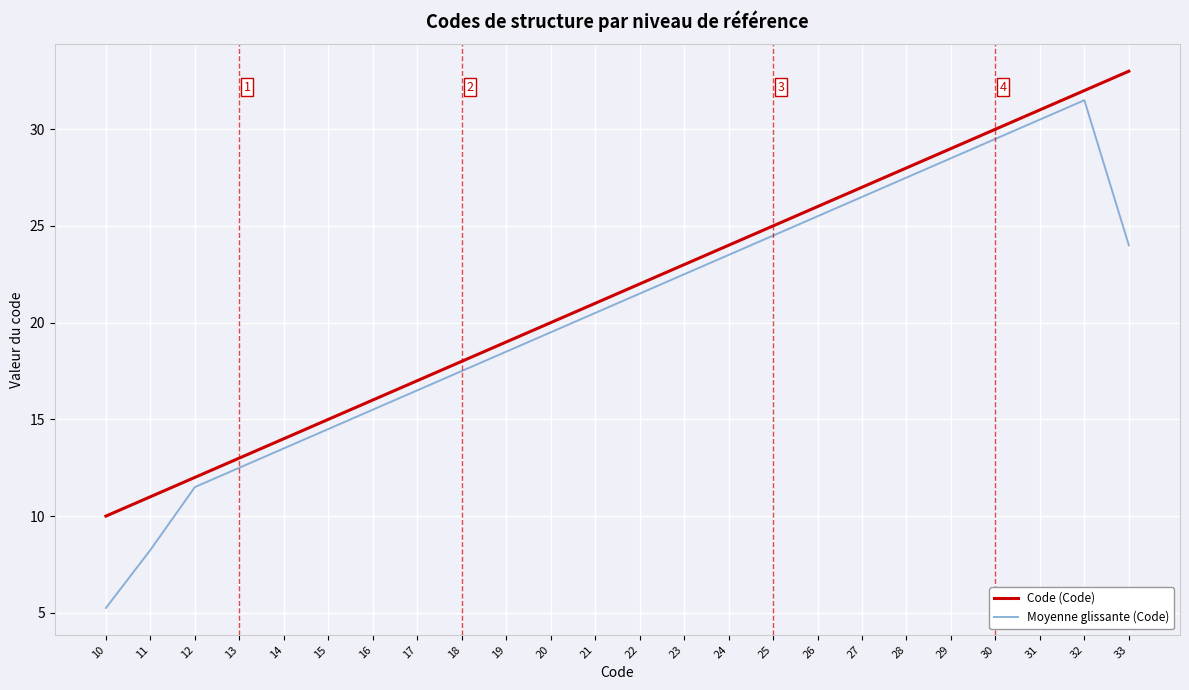

Which series has the largest range (max minus min)?

Moyenne glissante (Code)